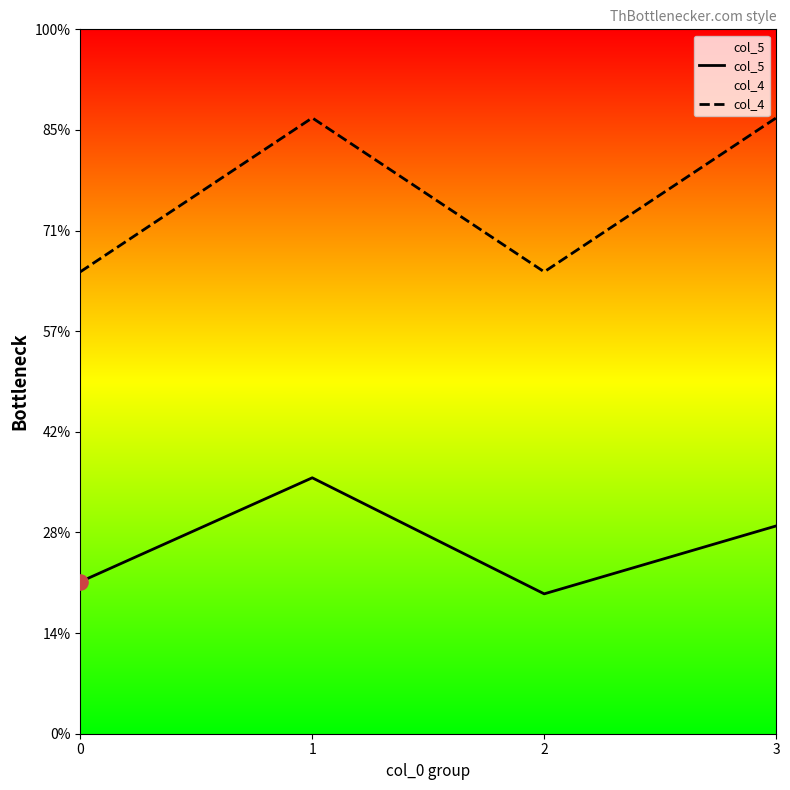

Which series contains the lowest Y value?

col_5